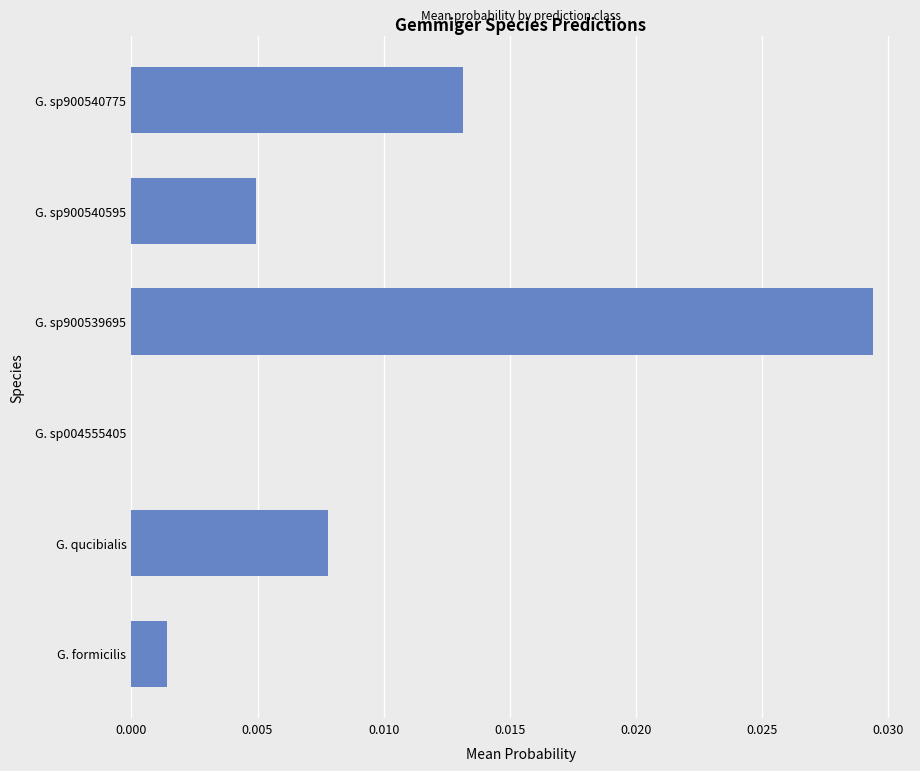

Which category has the highest value across all series?

G. sp900539695